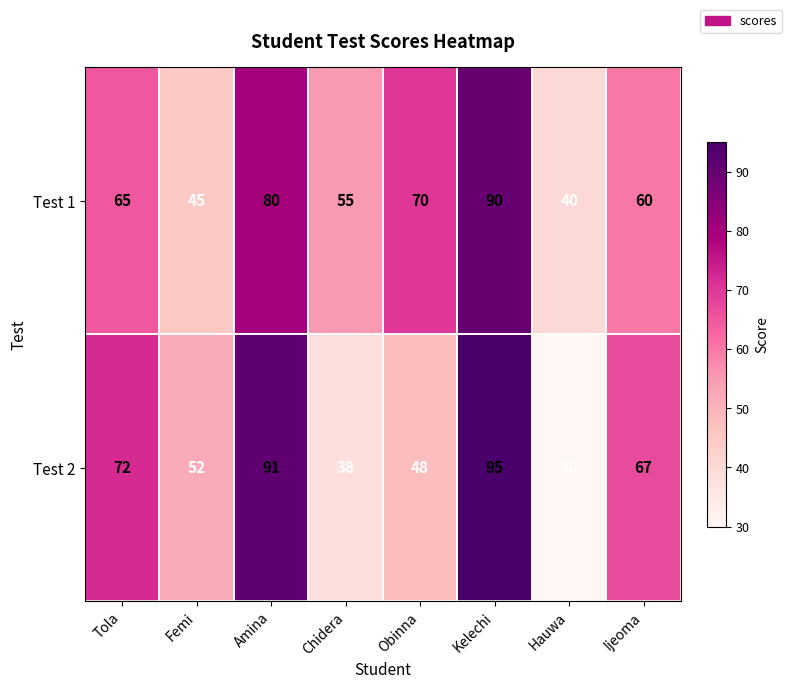

Which series changed the most between Kelechi and Ijeoma?

Test 1